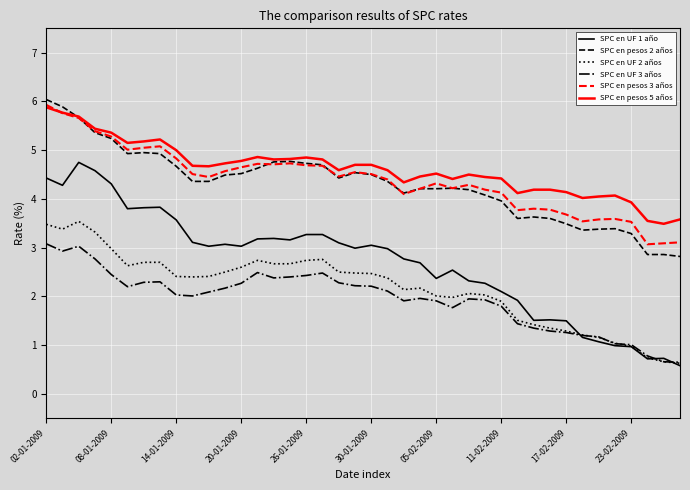

How many series are shown in this chart?

6